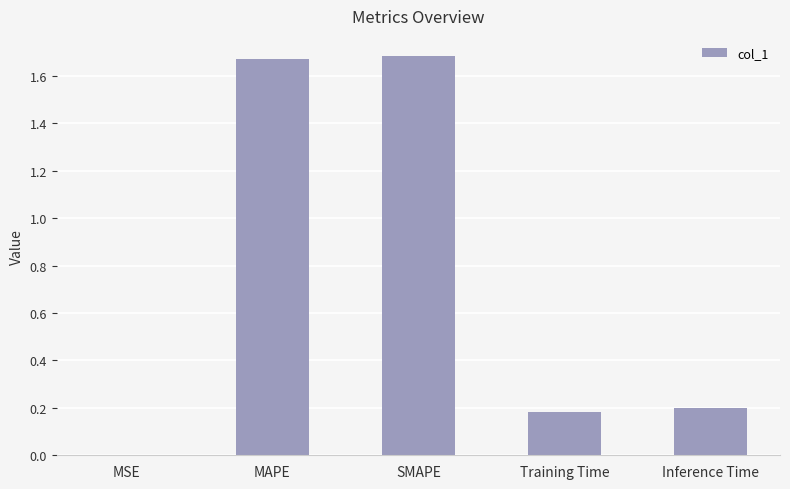

Are the bars horizontal?

No